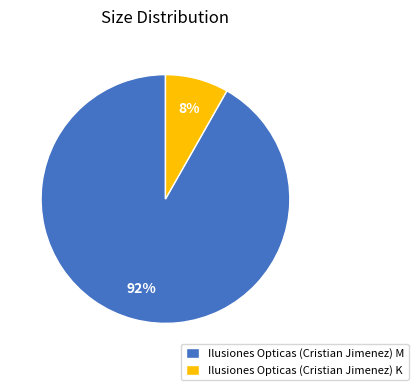

Is there any slice that represents more than half of the pie?

Yes